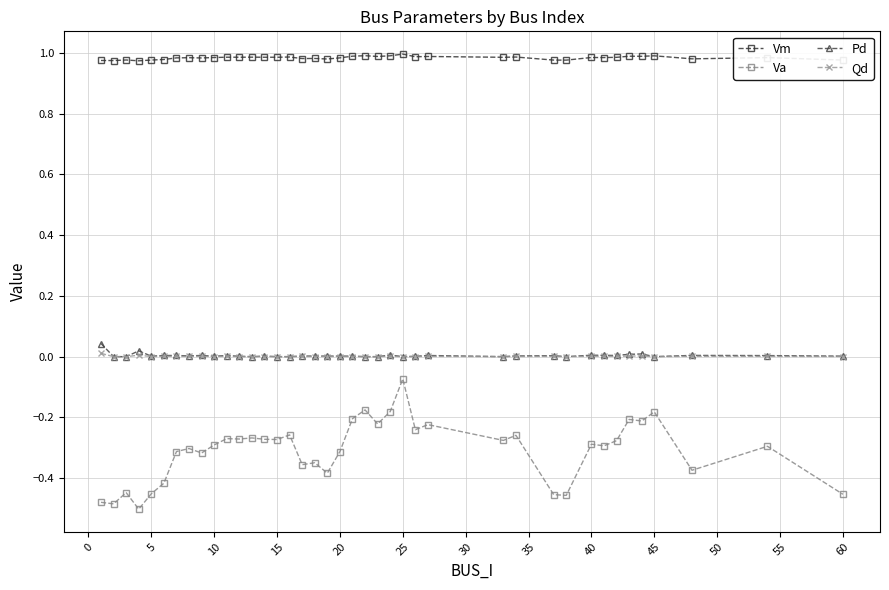

True or false: Qd has more than 1 interior local peaks.

True